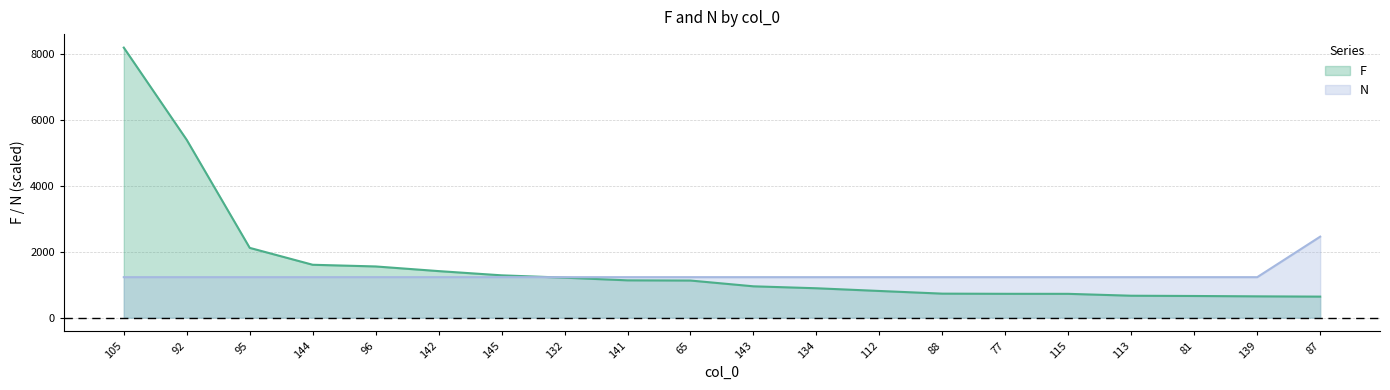

True or false: F has more than 2 interior local peaks.

False